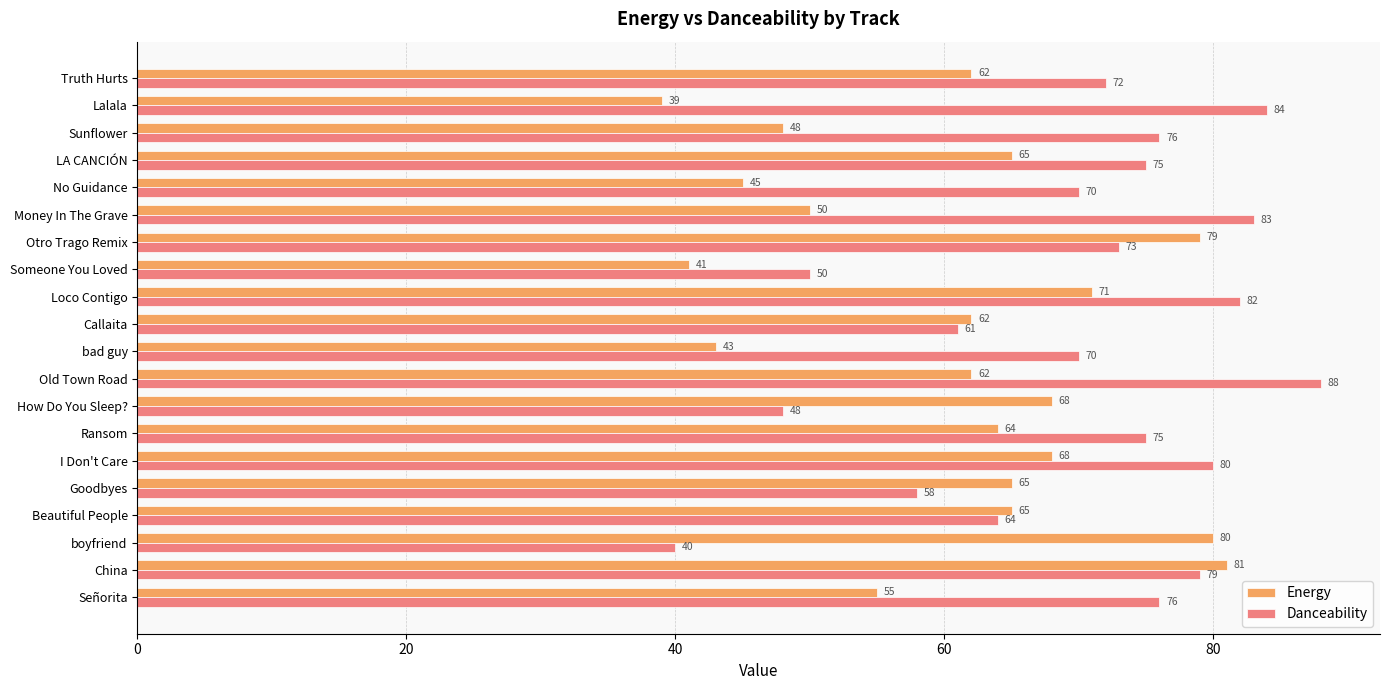

At which label does Energy reach its peak?

China